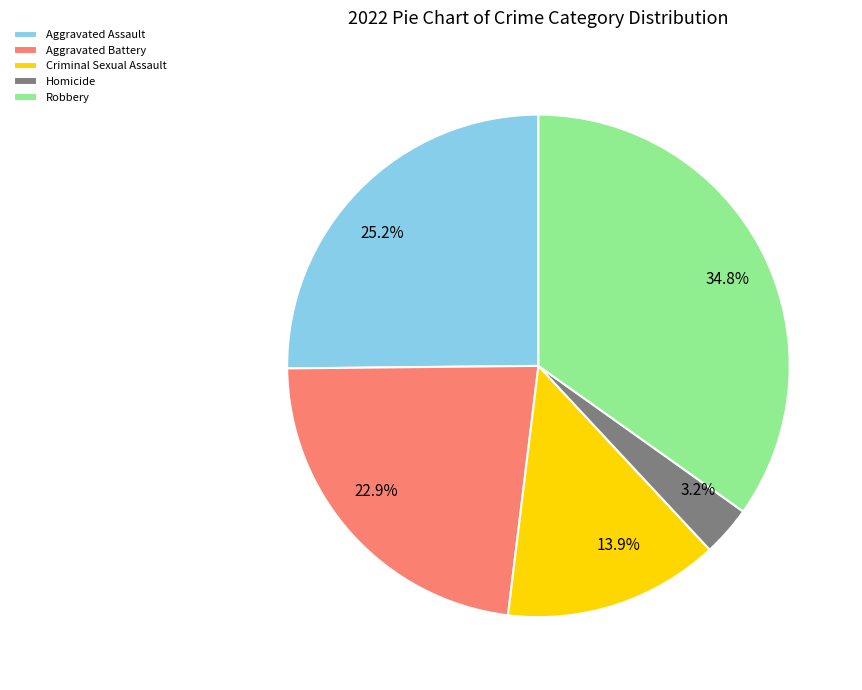

Which has a higher value, Homicide or Aggravated Battery?

Aggravated Battery